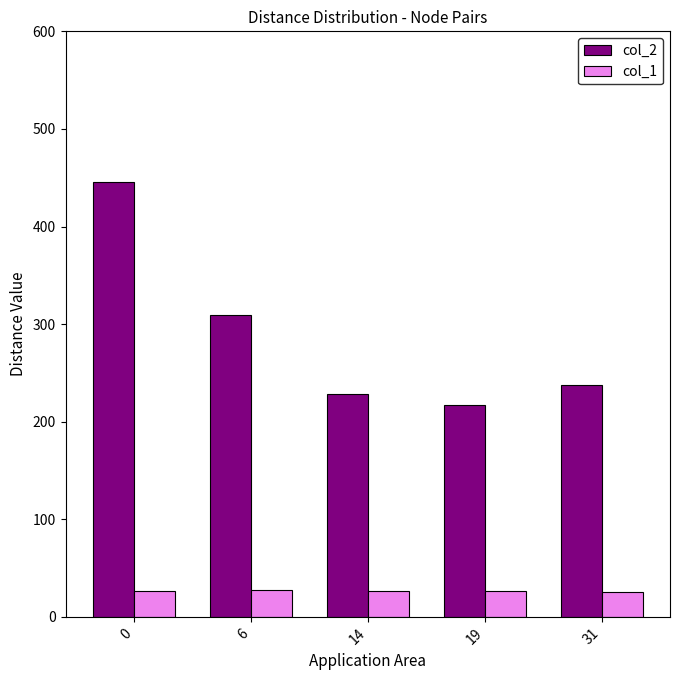

How many groups of bars are there?

5